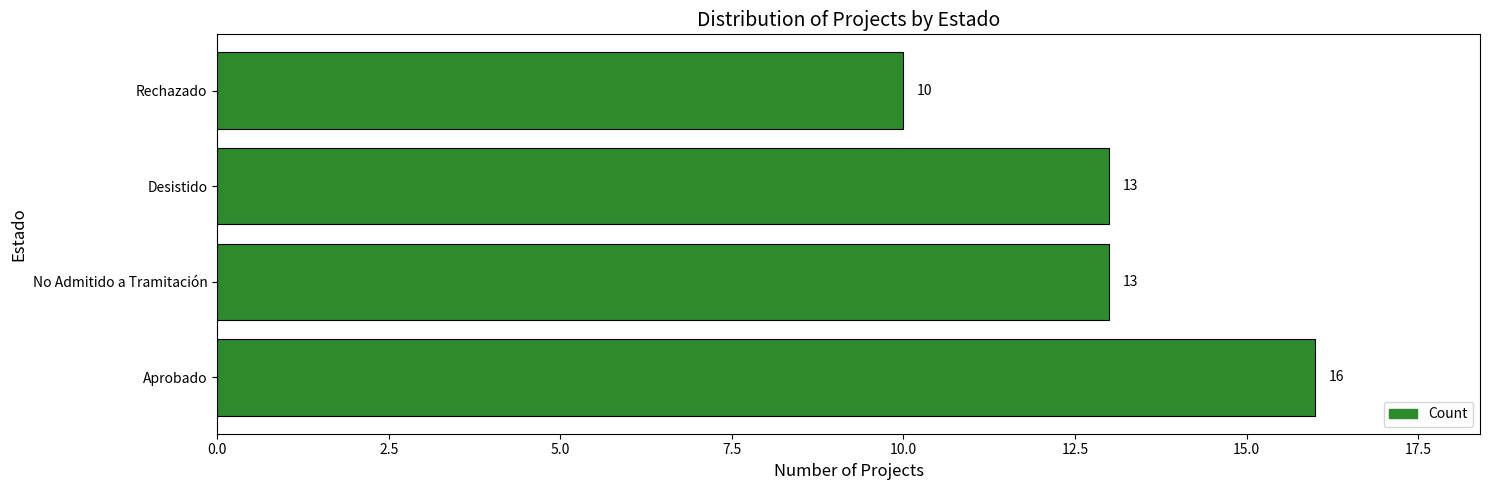

Which has a higher value, Rechazado or Aprobado?

Aprobado